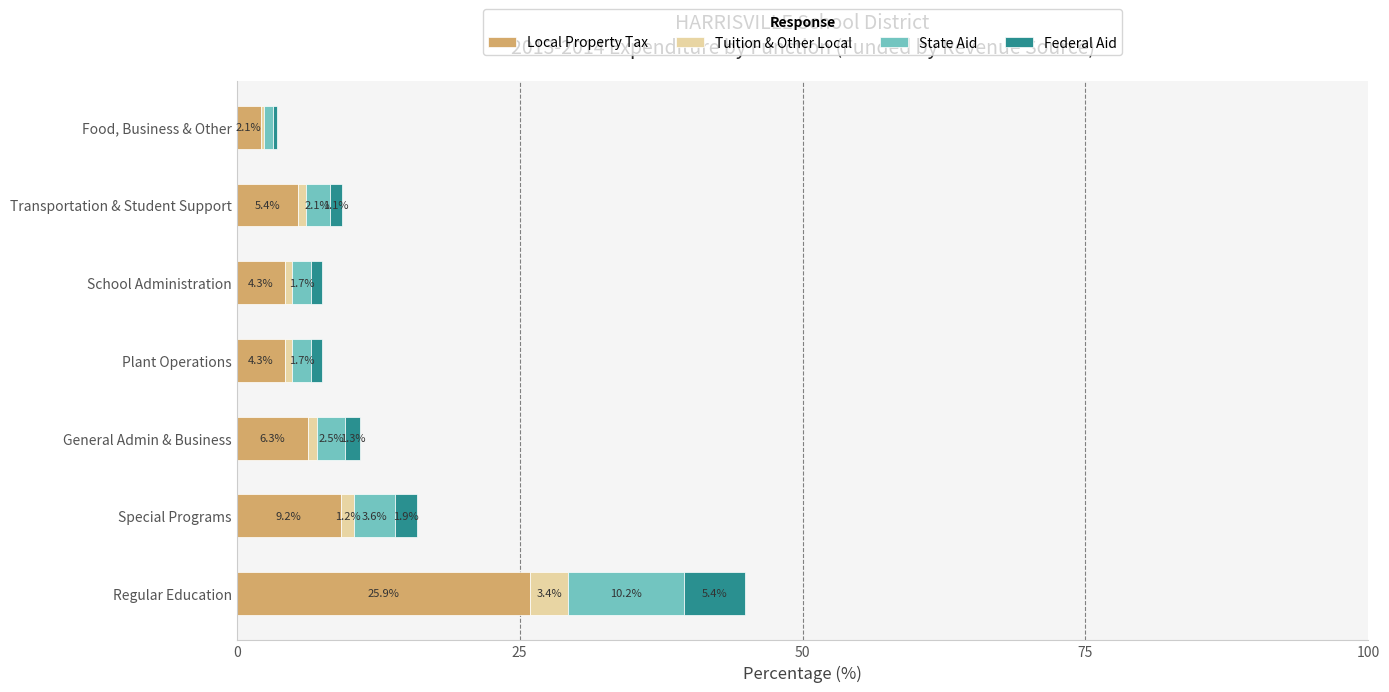

What is the sum of the Local Property Tax values at Regular Education and General Admin & Business?

32.2